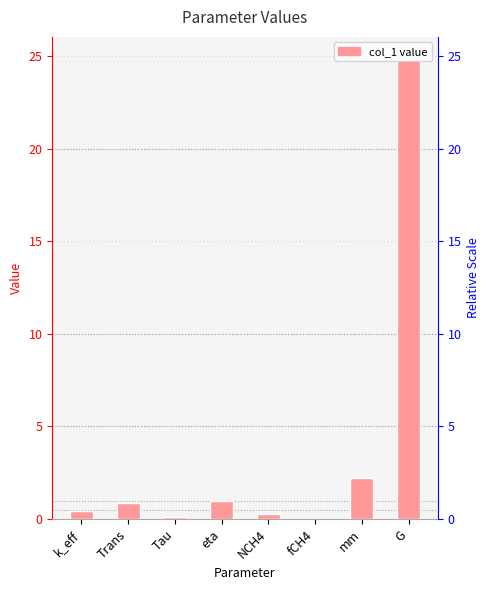

List the labels in order of value, smallest first.

fCH4, Tau, NCH4, k_eff, Trans, eta, mm, G